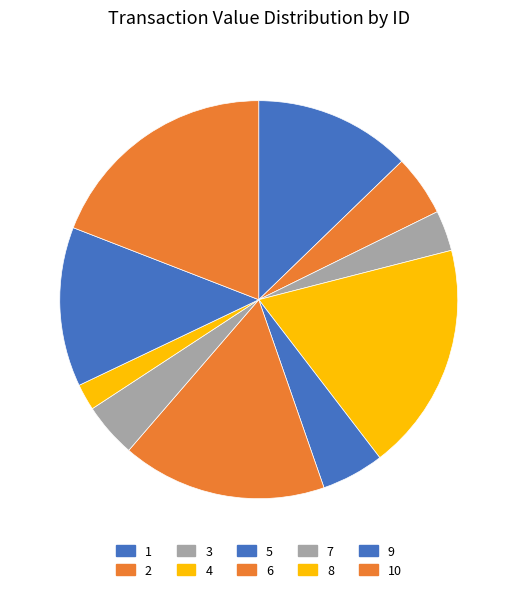

Which has a higher value, 9 or 2?

9